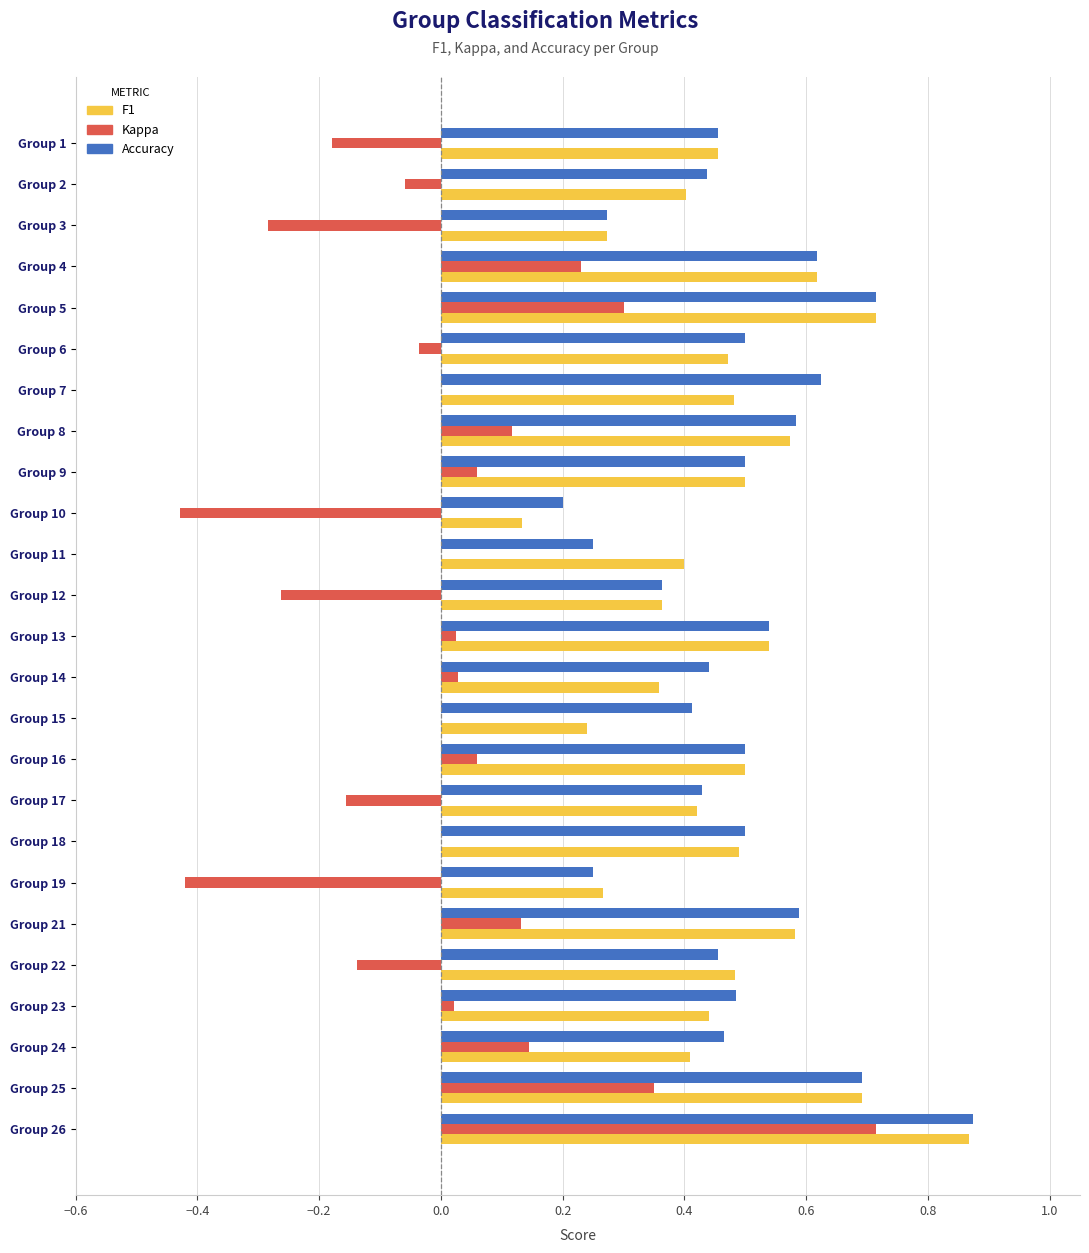

Which label corresponds to the largest value in the chart?

Group 26